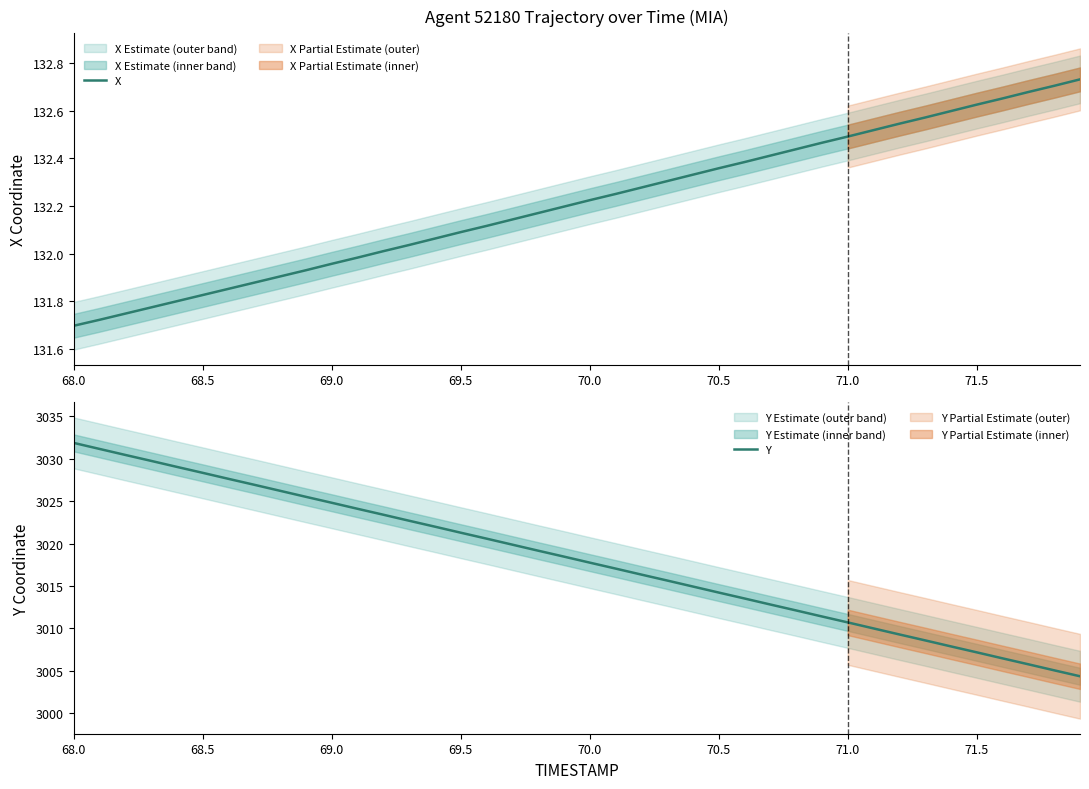

What is the lowest value of the Y series?

3004.3